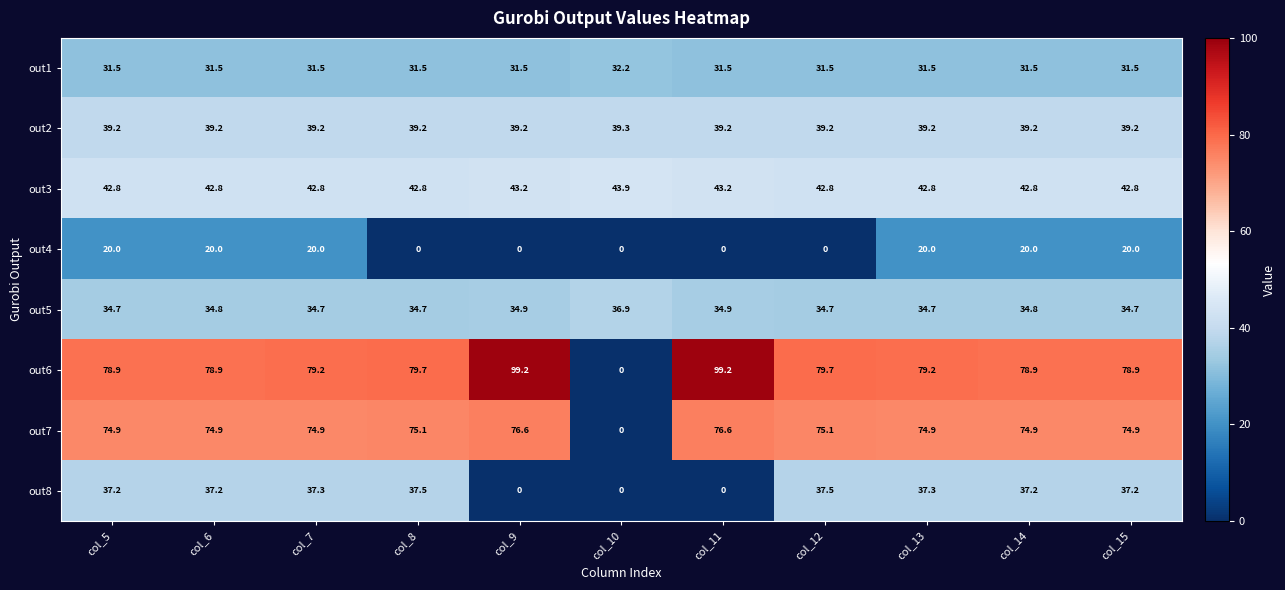

What is the difference between the maximum and minimum values in the out3 series?

1.1